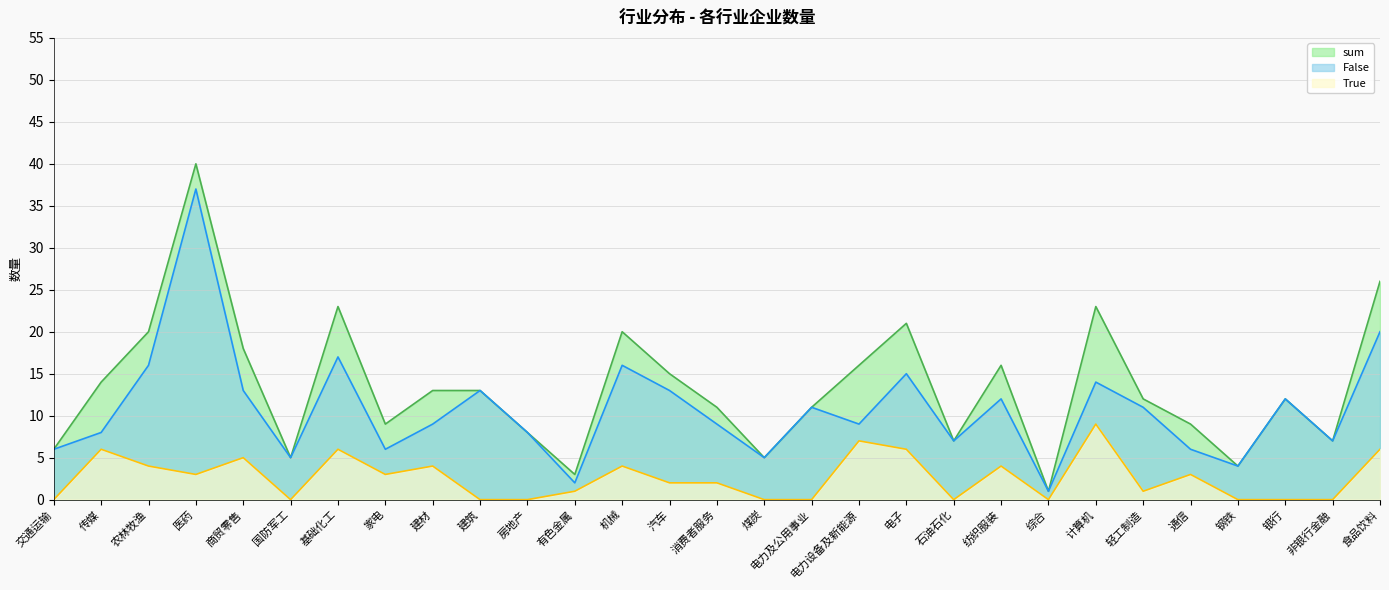

What is the label of the 15th point from the right?

消费者服务